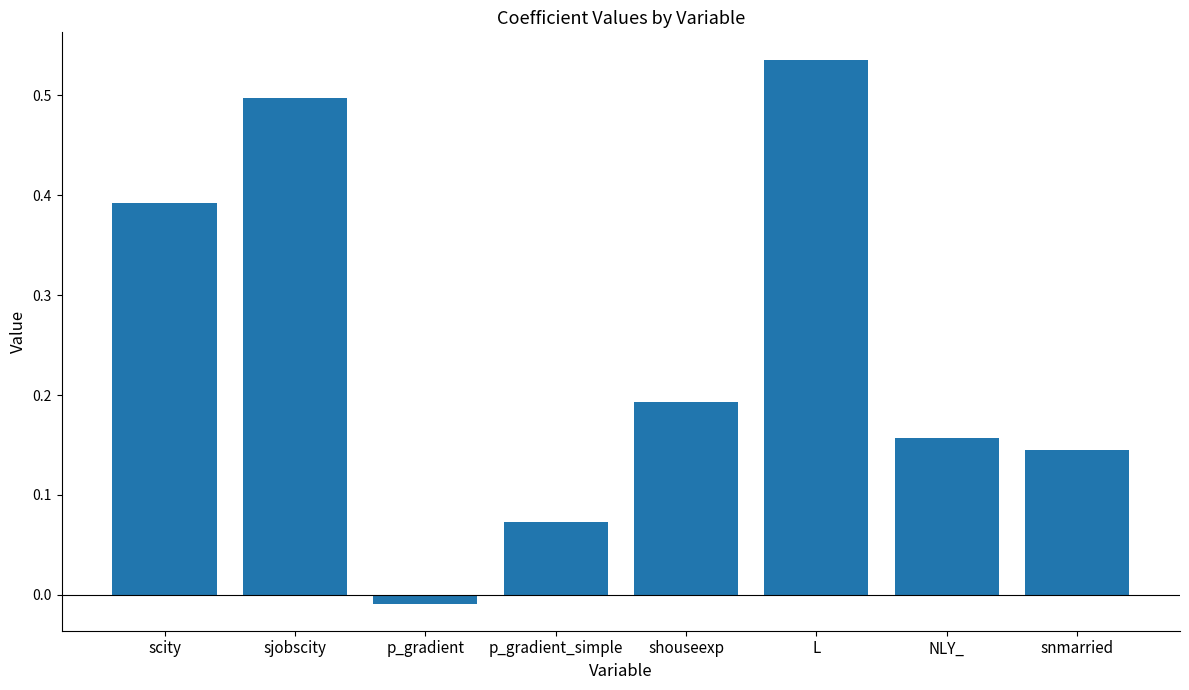

Are the bars grouped side by side (vs. stacked)?

No